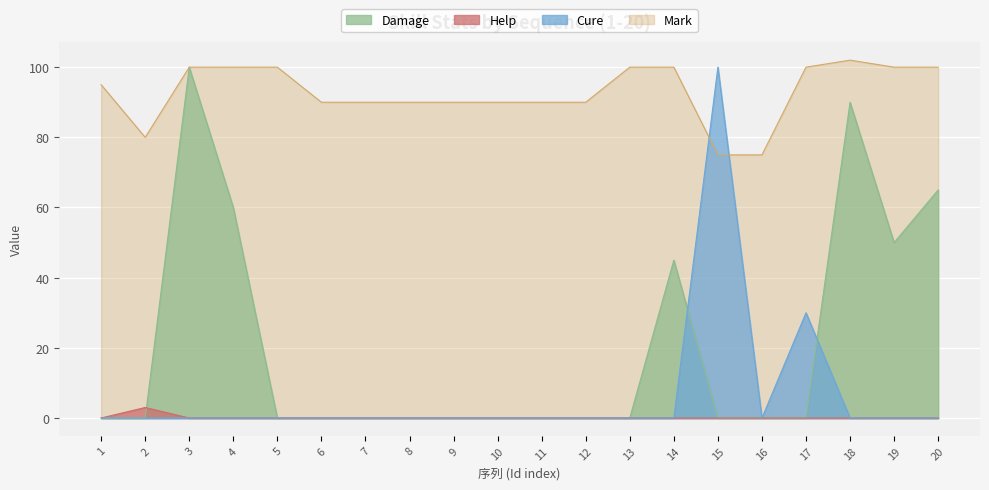

Where does the Mark series first go above 95?

3